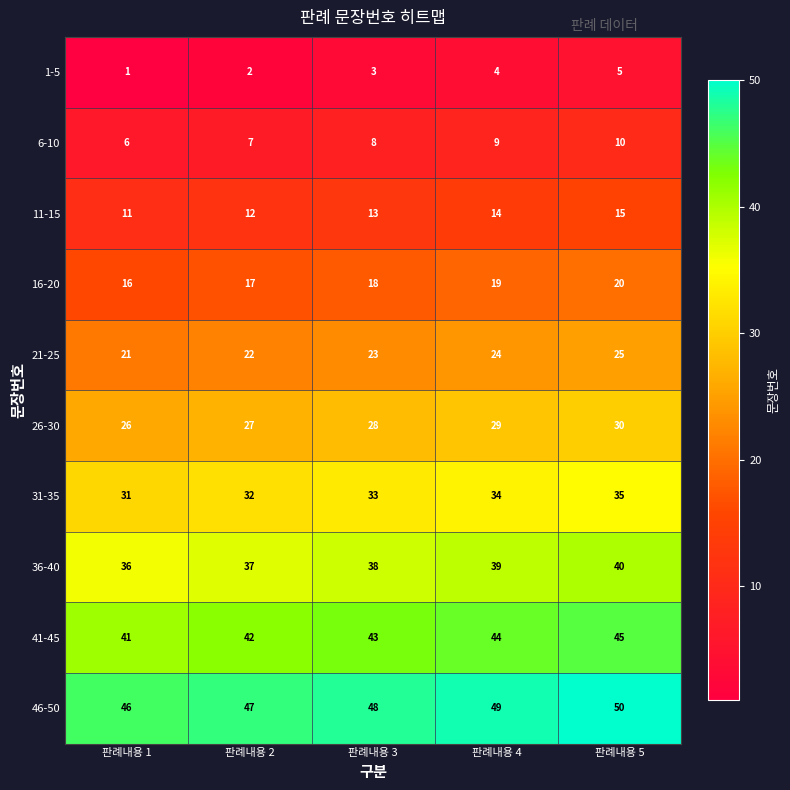

What is the sum of the 36-40 values at 판례내용 1 and 판례내용 3?

74